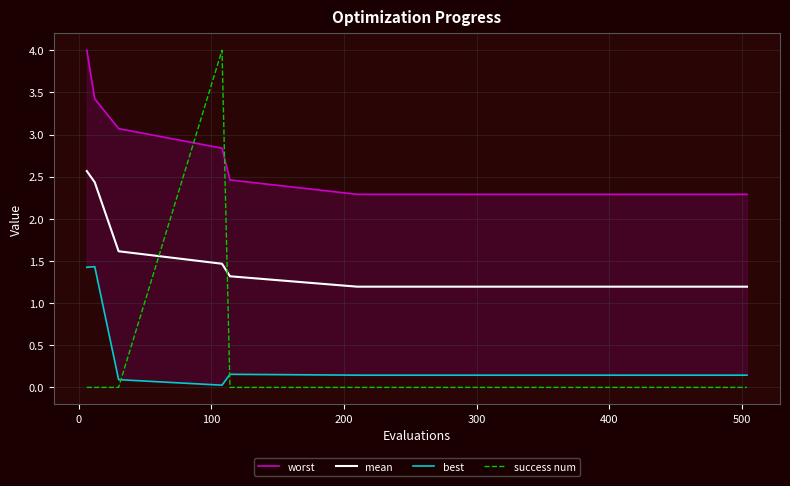

What are all the series names shown in the legend?

worst, mean, best, success num